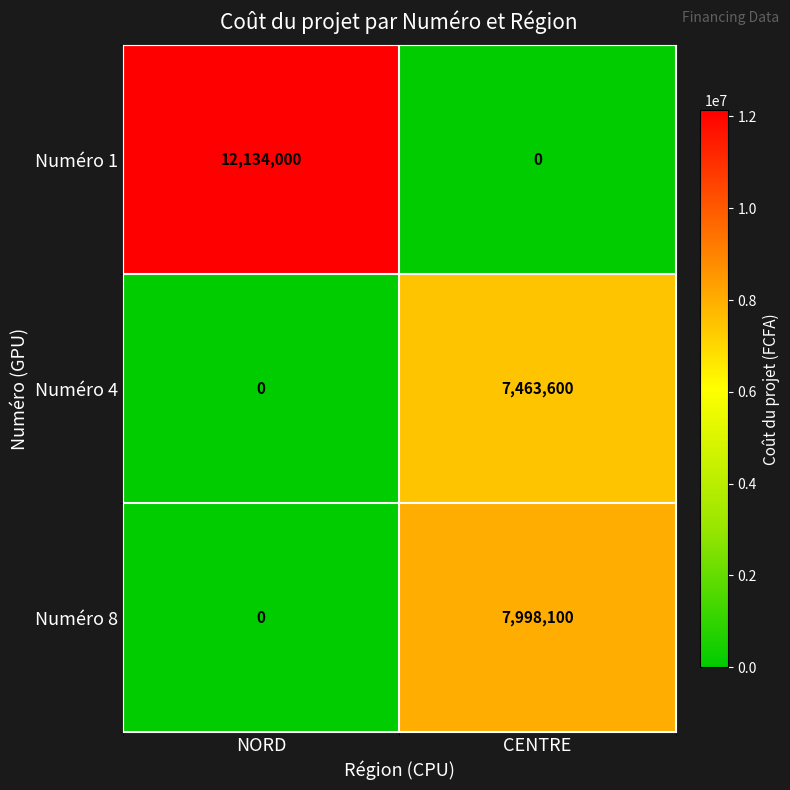

What is the difference between the maximum and minimum values in the Numéro 4 series?

7463600